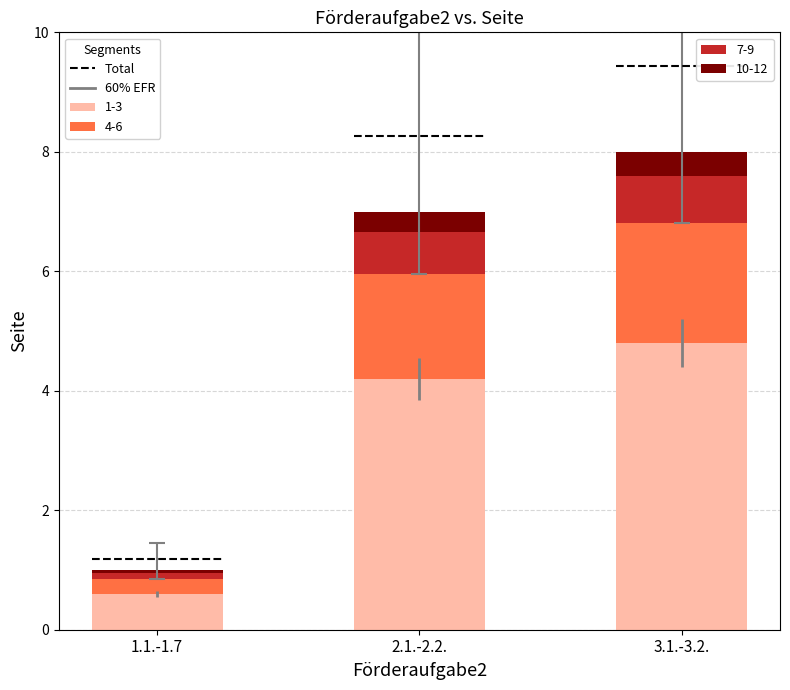

Which has a higher value, 2.1.-2.2. or 1.1.-1.7?

2.1.-2.2.